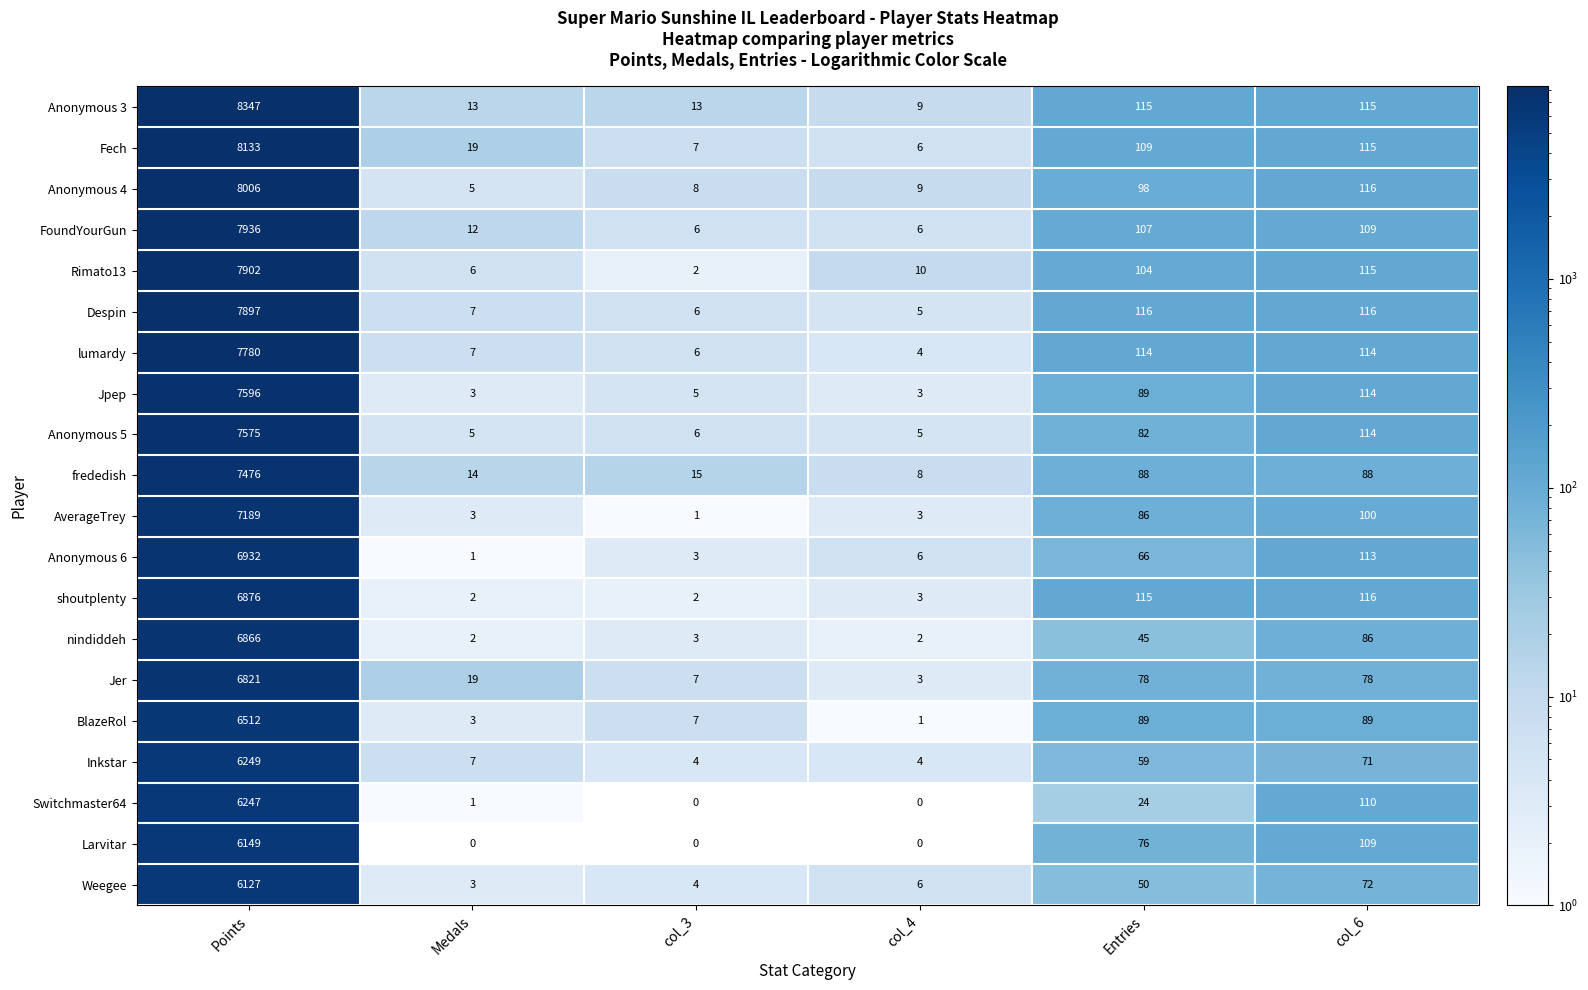

Which series has the widest spread of values?

Anonymous 3